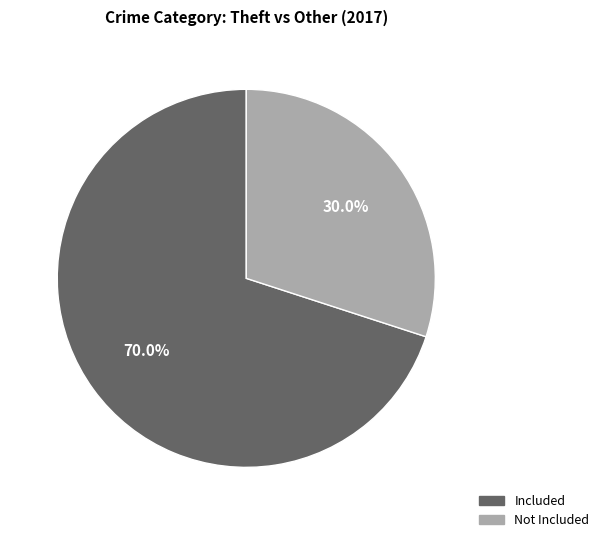

Which slice is the largest?

Included